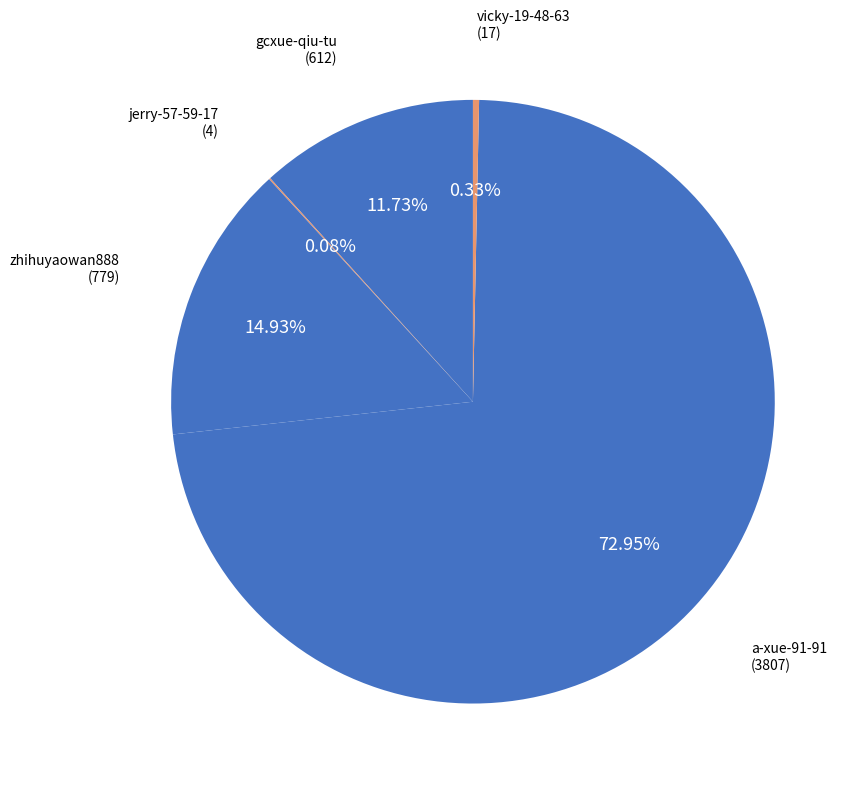

Which slice represents more than half of the pie?

a-xue-91-91